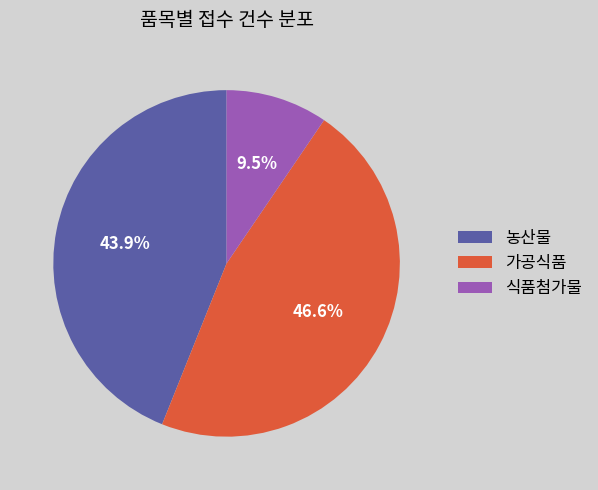

Does 식품첨가물 represent more than half of the total?

No